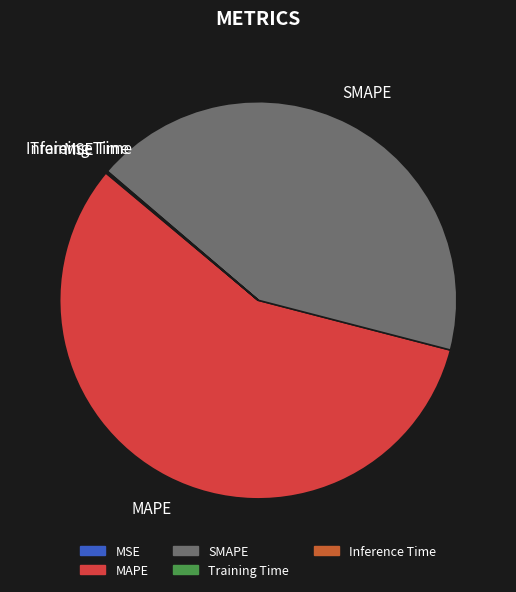

Is there a majority slice in this chart?

Yes